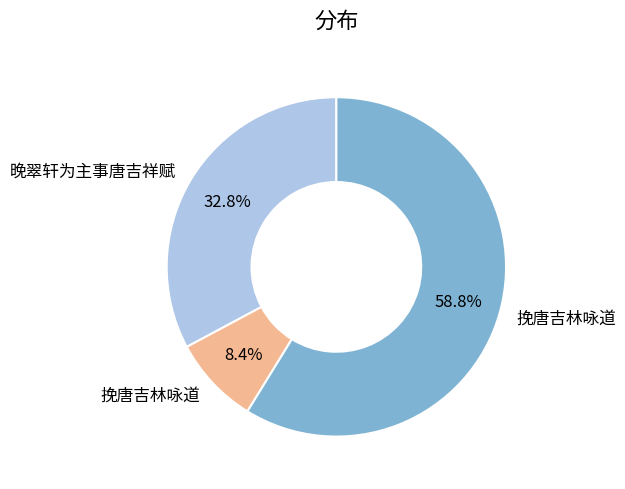

Does any single category account for the majority?

Yes